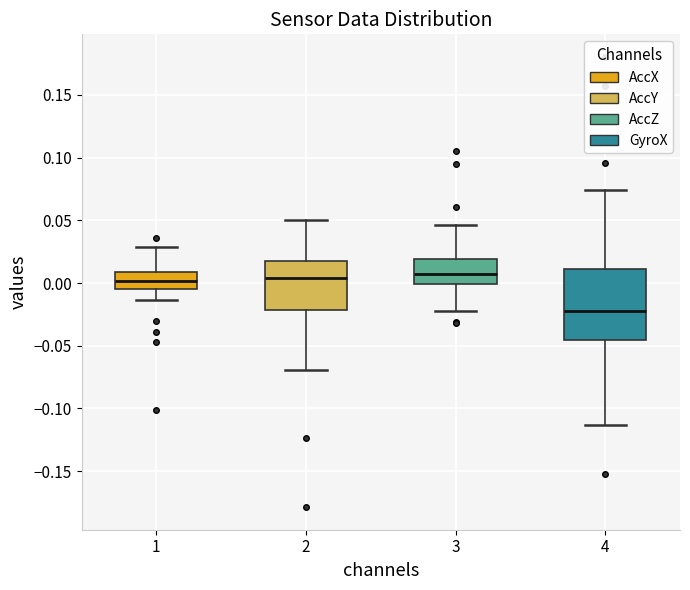

Reading left to right, read every box against the y-axis: the position of its median line, the range the box covers, and the ends of its whiskers. The values are not printed on the chart, so give them approximately, as read against the axis.

1: median 0.000, box -0.005 to 0.010, whiskers -0.015 to 0.030
2: median 0.005, box -0.020 to 0.020, whiskers -0.070 to 0.050
3: median 0.005, box 0.000 to 0.020, whiskers -0.020 to 0.045
4: median -0.020, box -0.045 to 0.010, whiskers -0.115 to 0.075